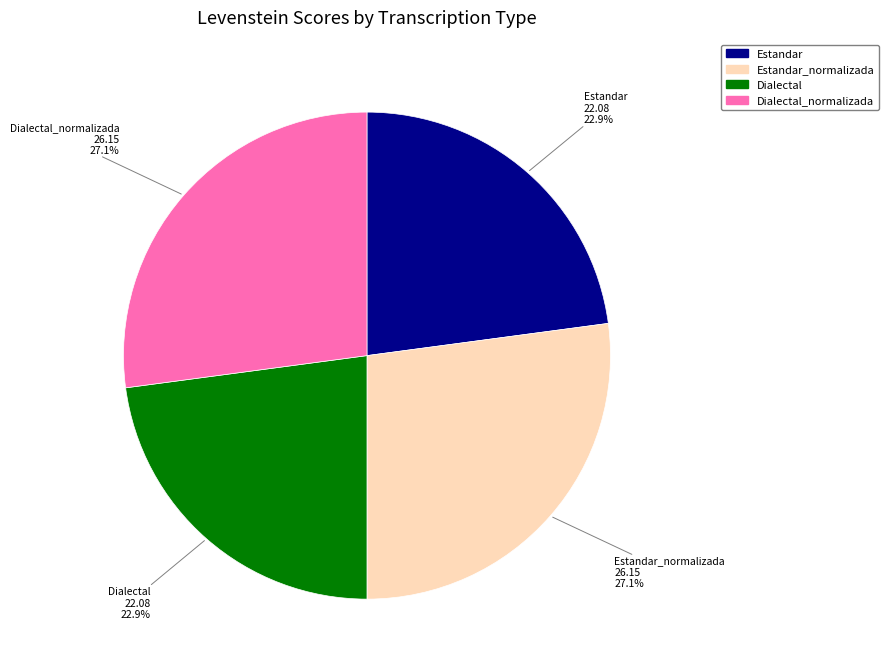

Does any single category account for the majority?

No